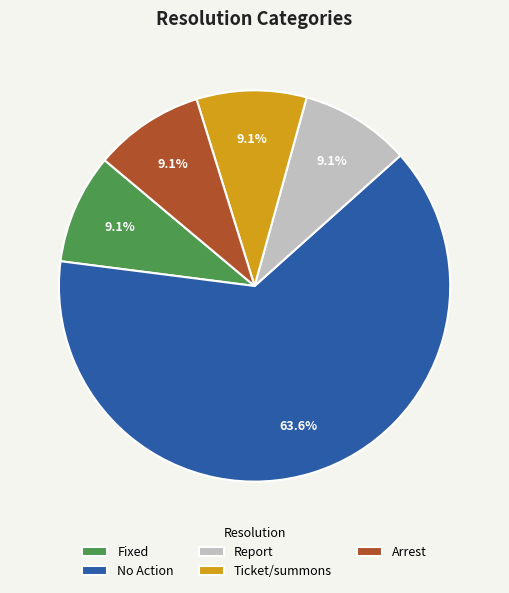

What is the majority slice?

No Action